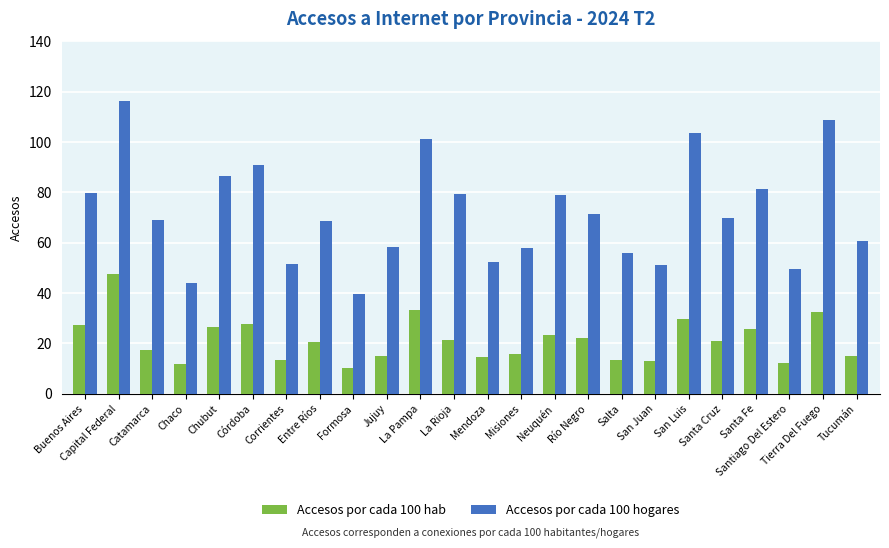

At which category is the sum across all series the highest?

Capital Federal